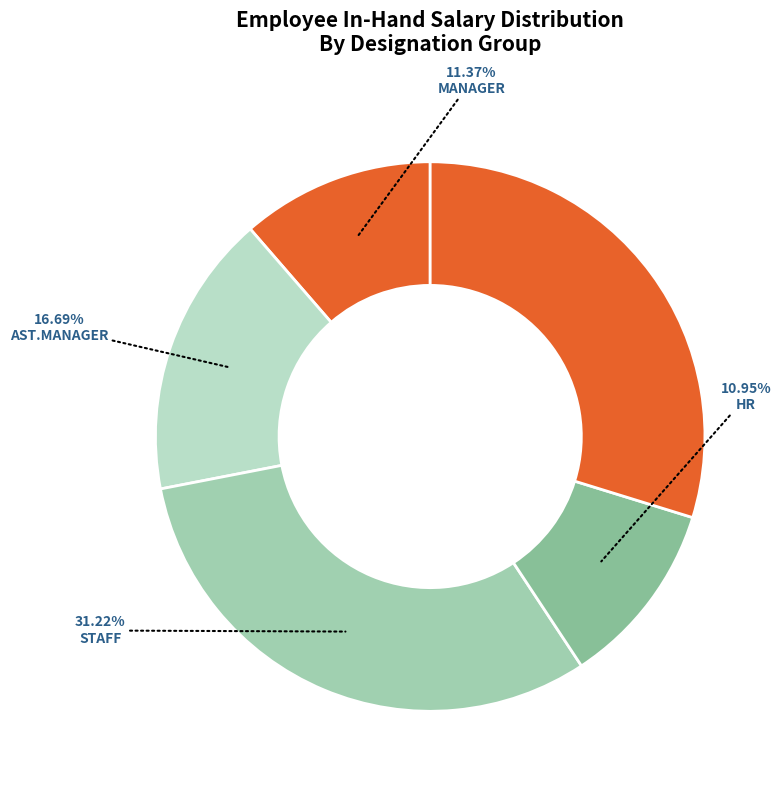

Count the number of slices in the pie.

5